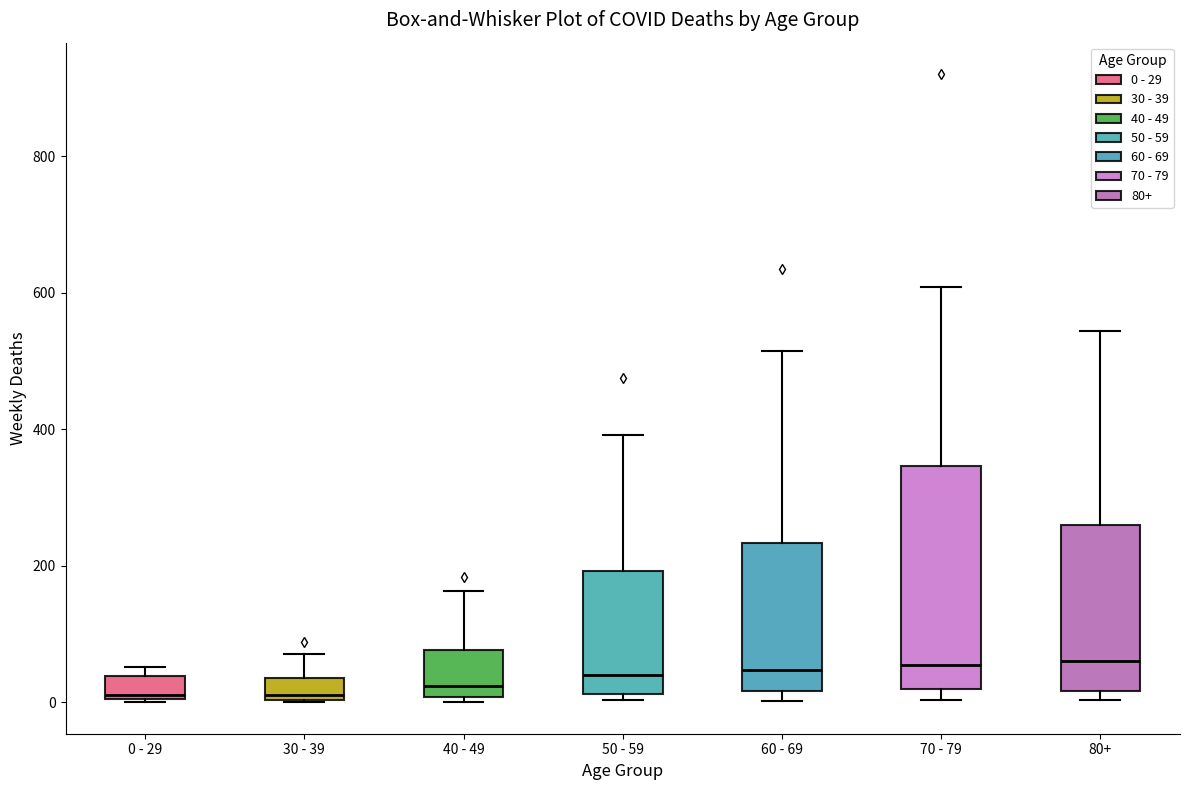

Which box is the tallest, from its lower edge to its upper edge?

70 - 79